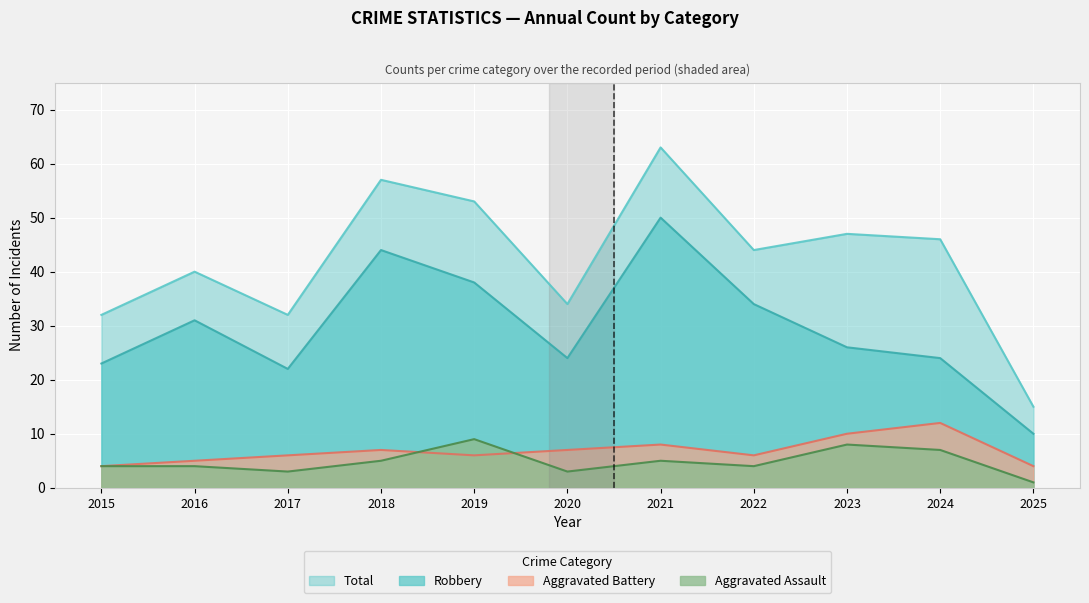

Is it true that Aggravated Assault equals 12 at 2023?

False